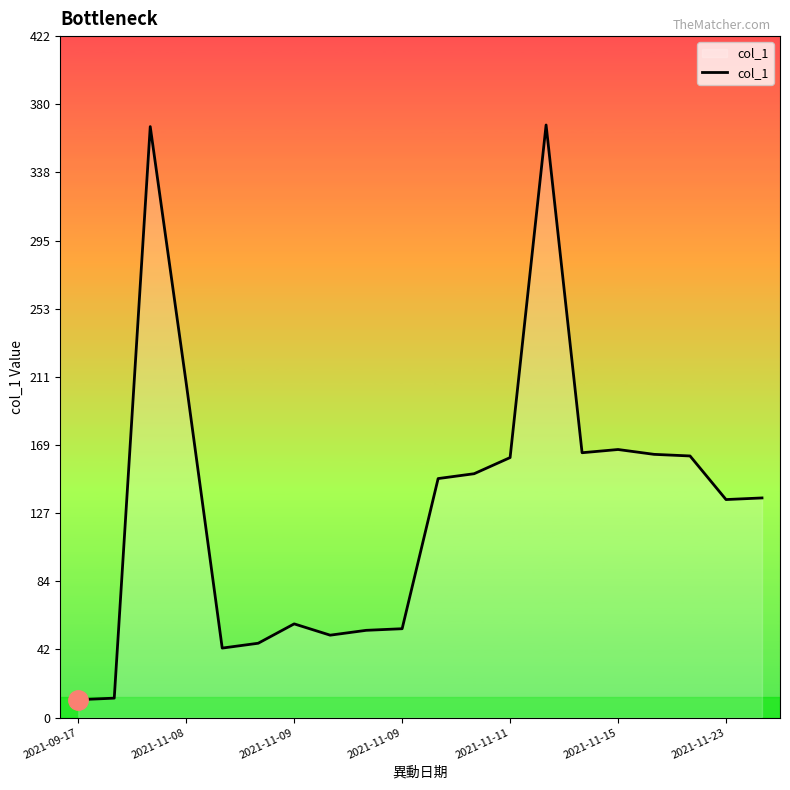

What is the sum of all values?

2656